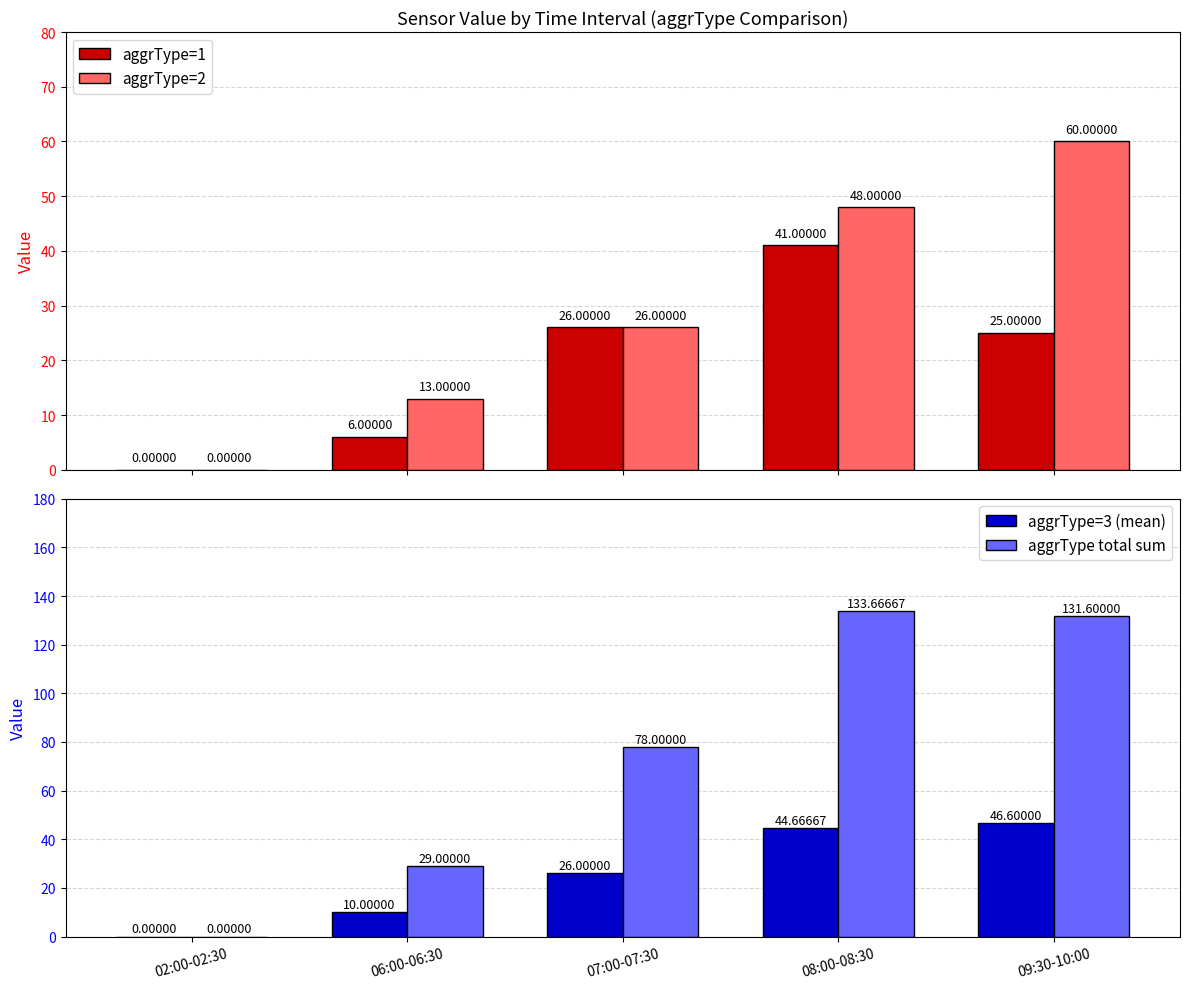

Is it true that aggrType=3 (mean) equals 0.0 at 02:00-02:30?

True